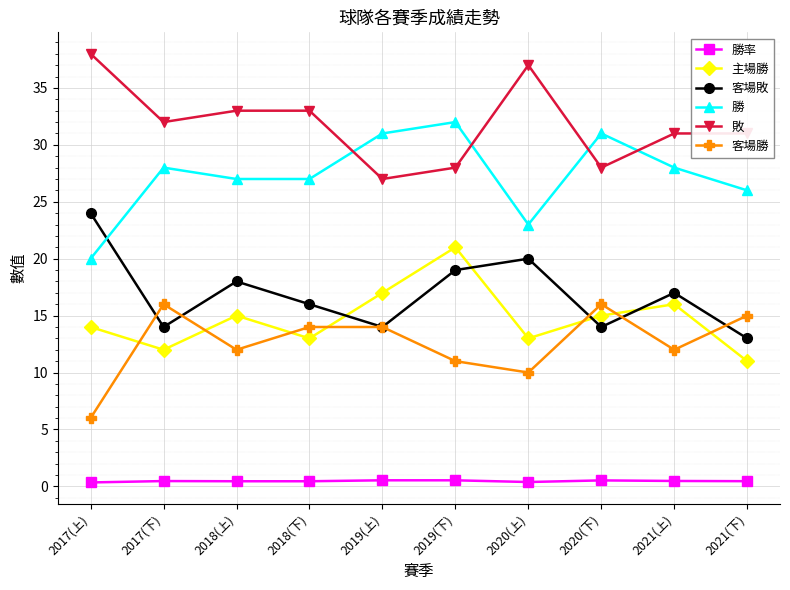

Where do 客場勝 and 客場敗 first cross each other?

2017(上) and 2017(下)